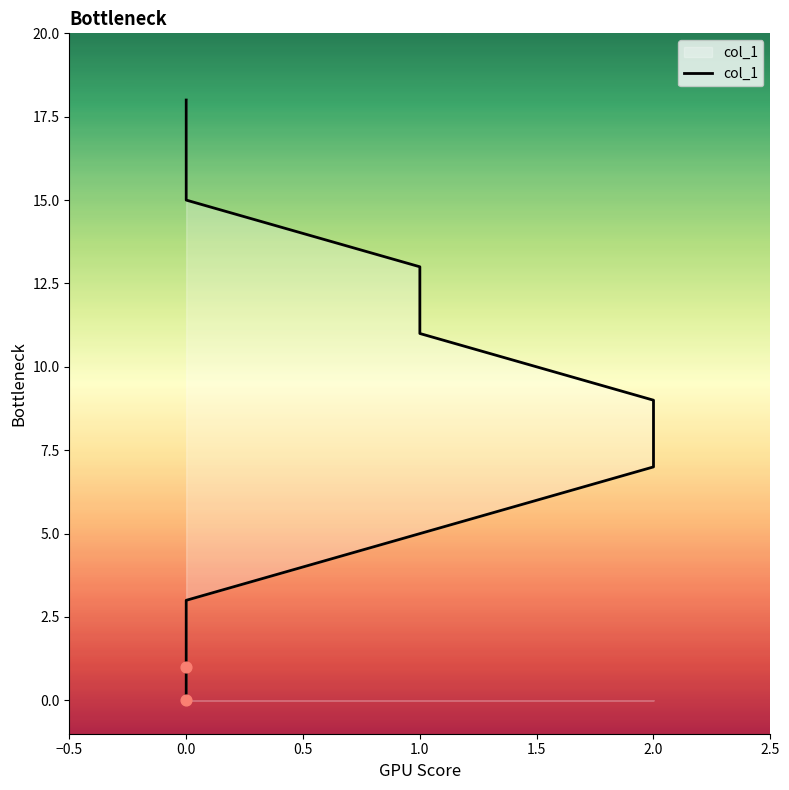

Which has a higher value, 0.0 or 1.0?

1.0